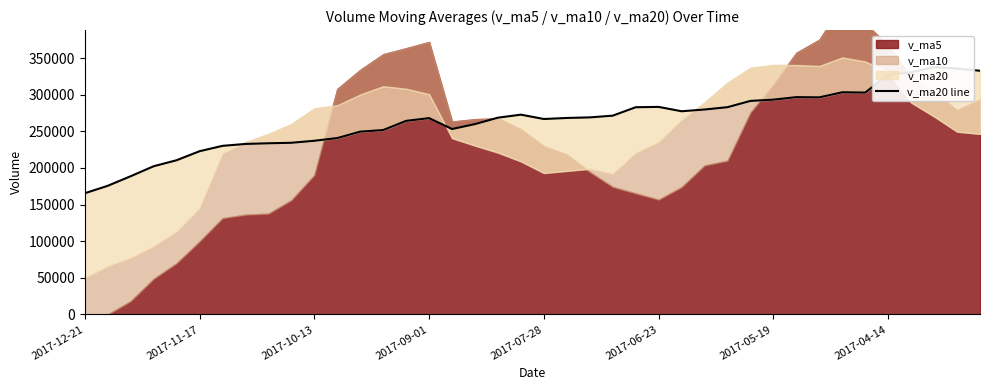

What is the value of the 36th point from the left?

327357.7